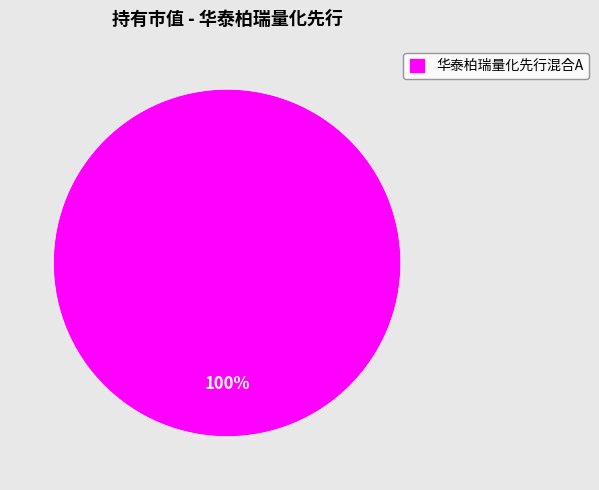

Is there a majority slice in this chart?

Yes